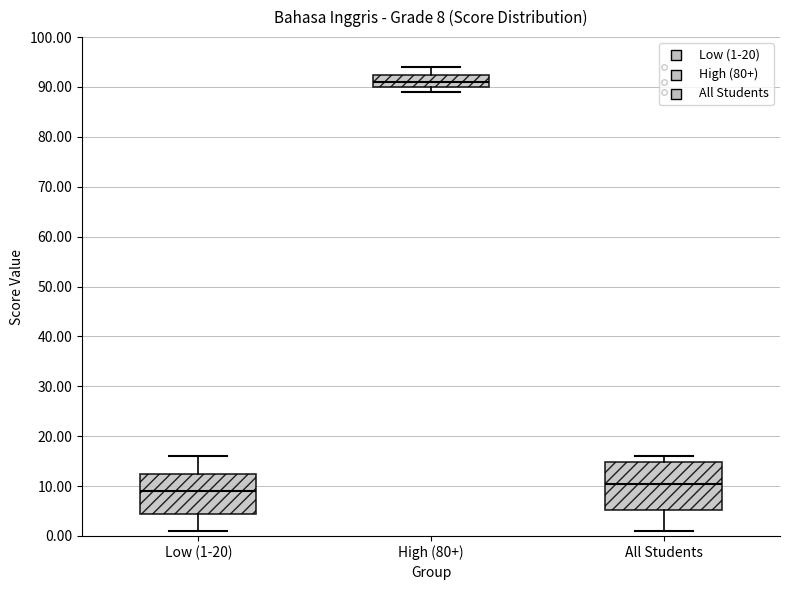

Comparing the boxes themselves (not the whiskers), which one is the tallest?

All Students